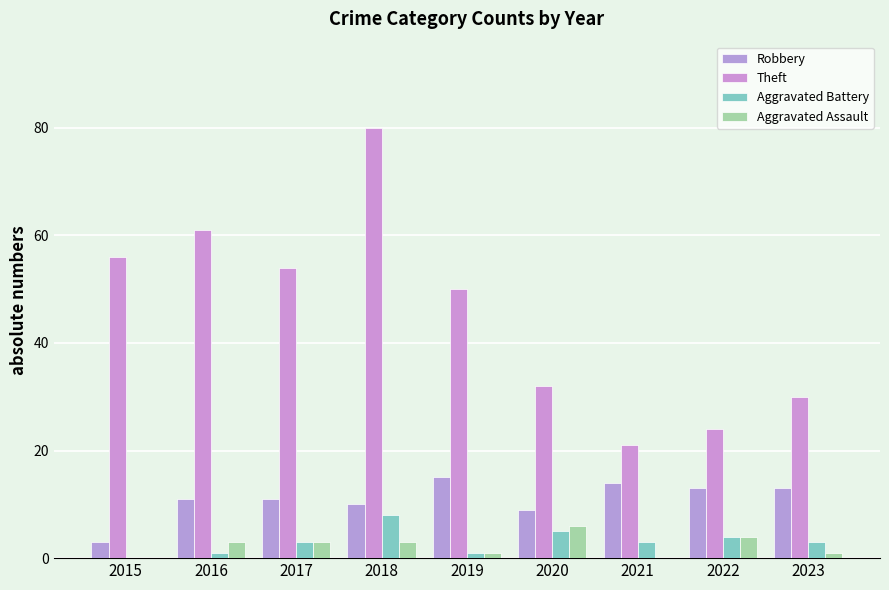

How many data points does each series have?

9